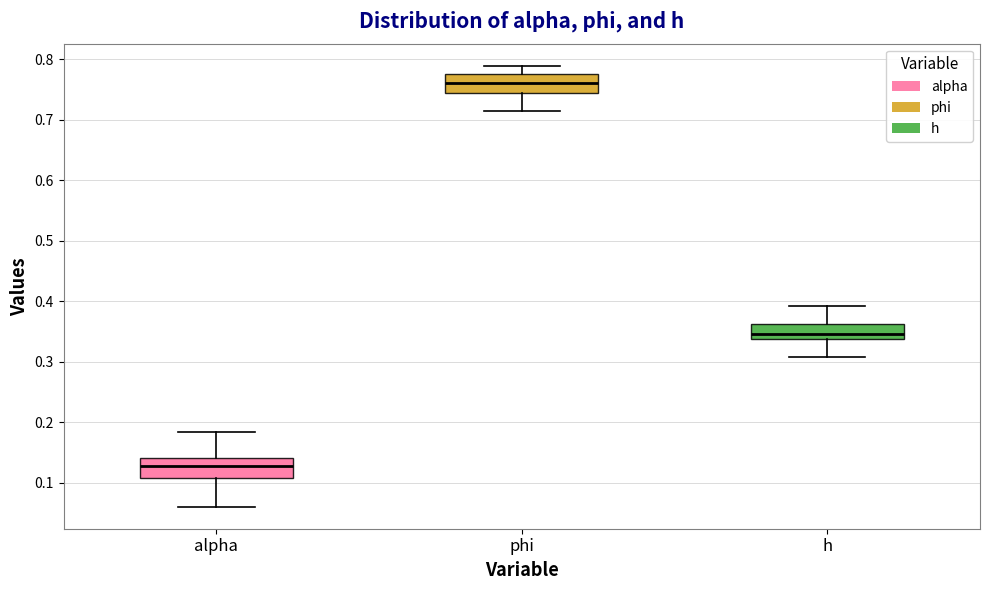

Reading left to right, read every box against the y-axis: the position of its median line, the range the box covers, and the ends of its whiskers. The values are not printed on the chart, so give them approximately, as read against the axis.

alpha: median 0.13, box 0.11 to 0.14, whiskers 0.06 to 0.18
phi: median 0.76, box 0.75 to 0.78, whiskers 0.72 to 0.79
h: median 0.35, box 0.34 to 0.36, whiskers 0.31 to 0.39